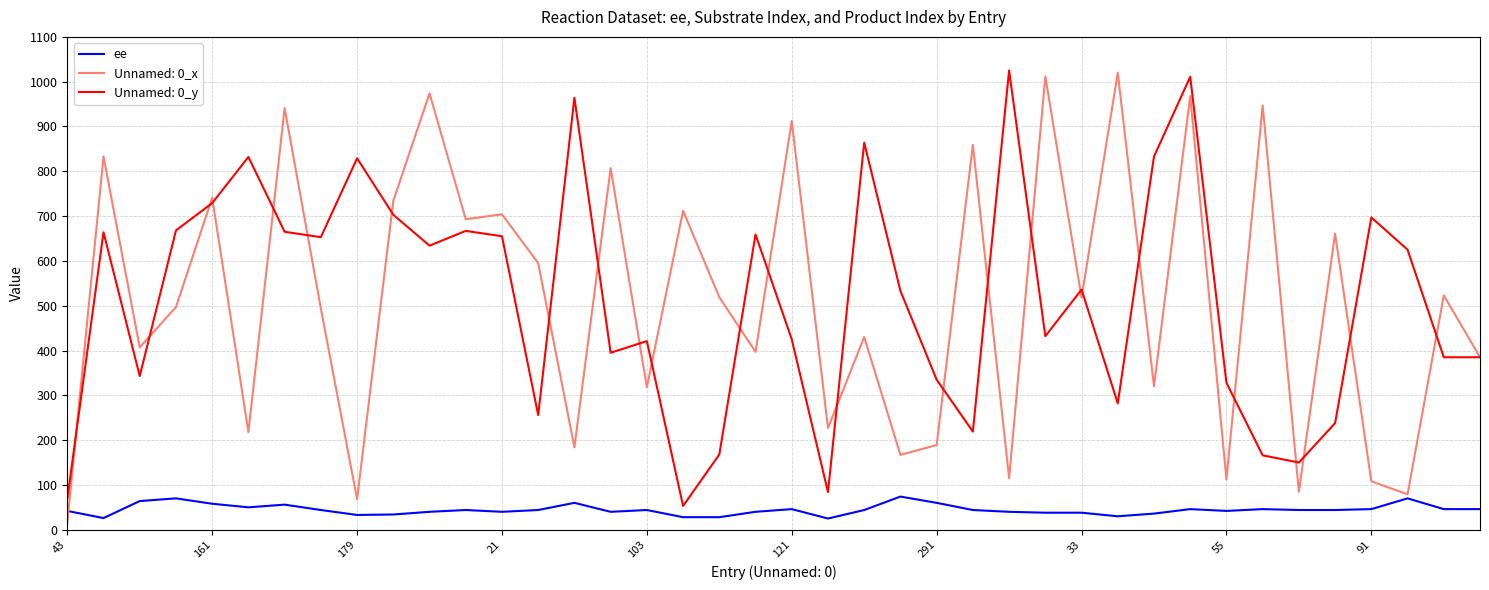

True or false: Unnamed: 0_y and ee intersect in this chart.

False